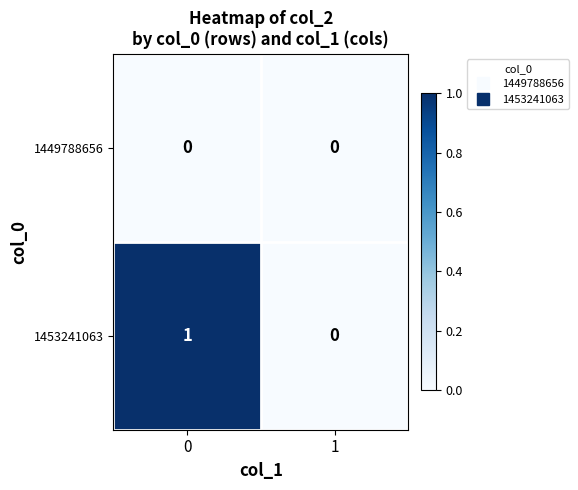

Rank the series at 0 from highest to lowest value.

1453241063, 1449788656